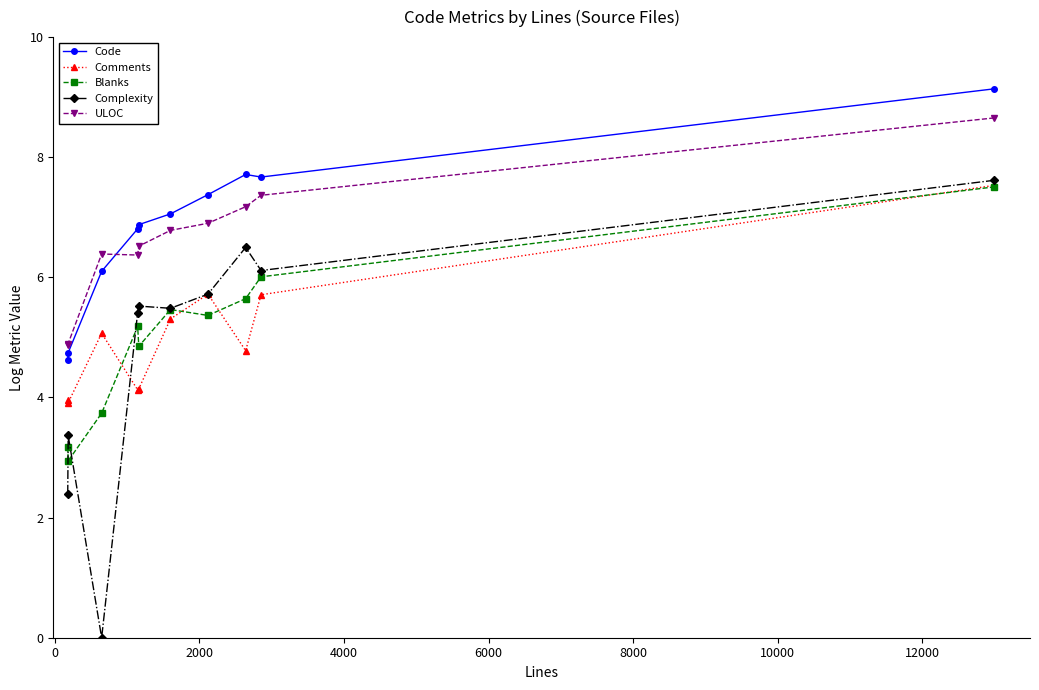

What is the value of the Code point at the 2nd from the left?

4.7